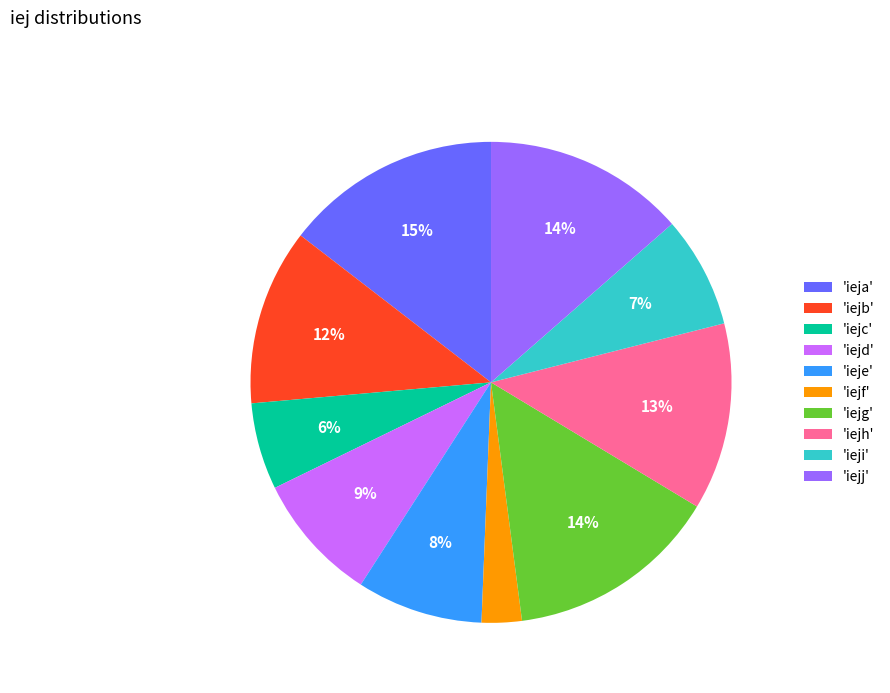

Which has a higher value, 'ieje' or 'iejc'?

'ieje'